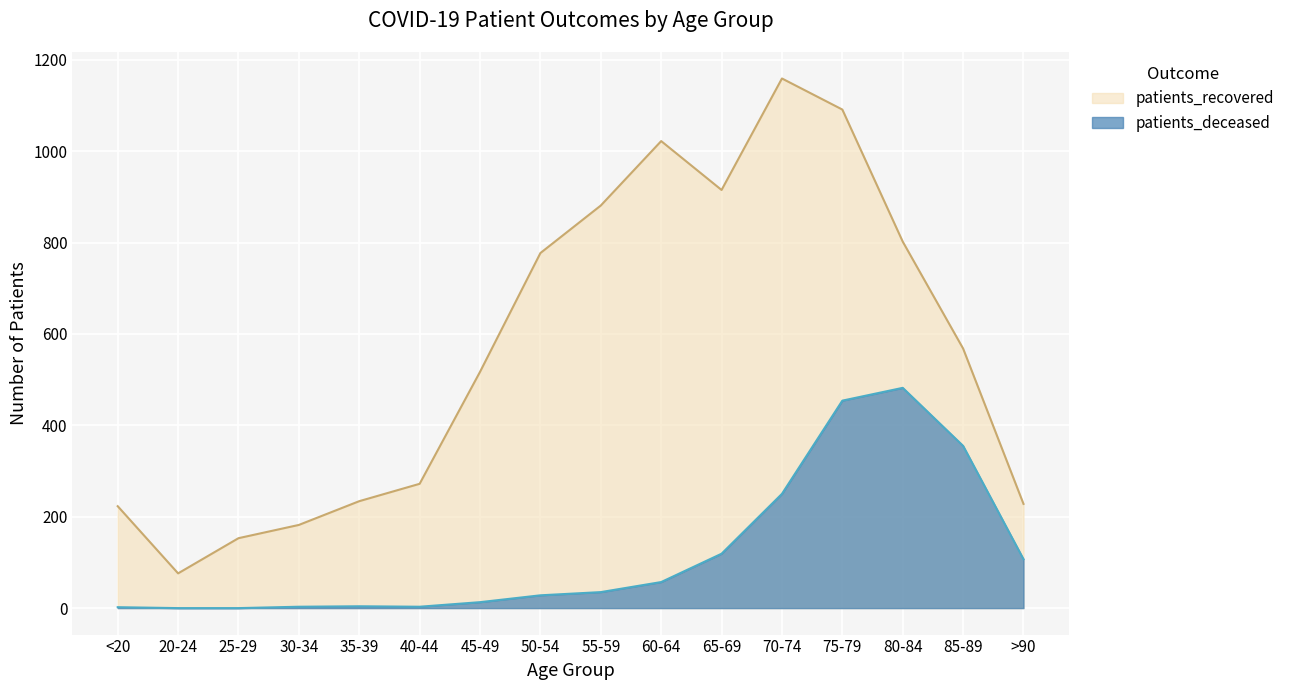

Is the value of patients_recovered at 65-69 greater than the value of patients_deceased at <20?

Yes